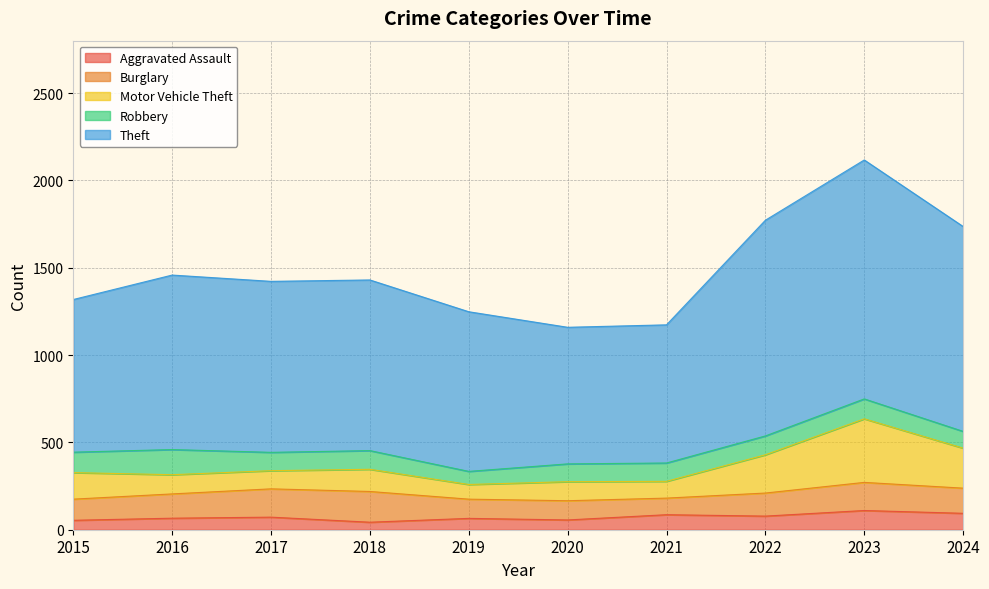

What is the total value across all series at 2023?

2117